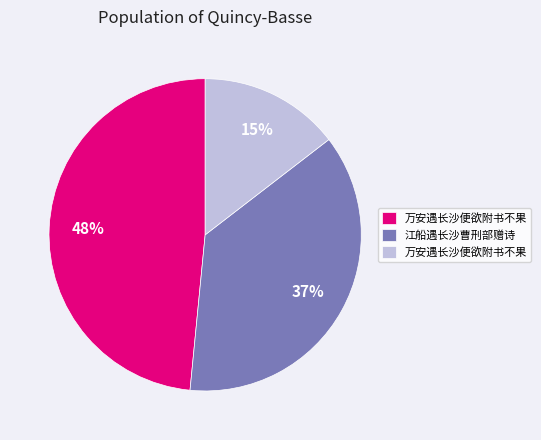

Is there any slice that represents more than half of the pie?

No